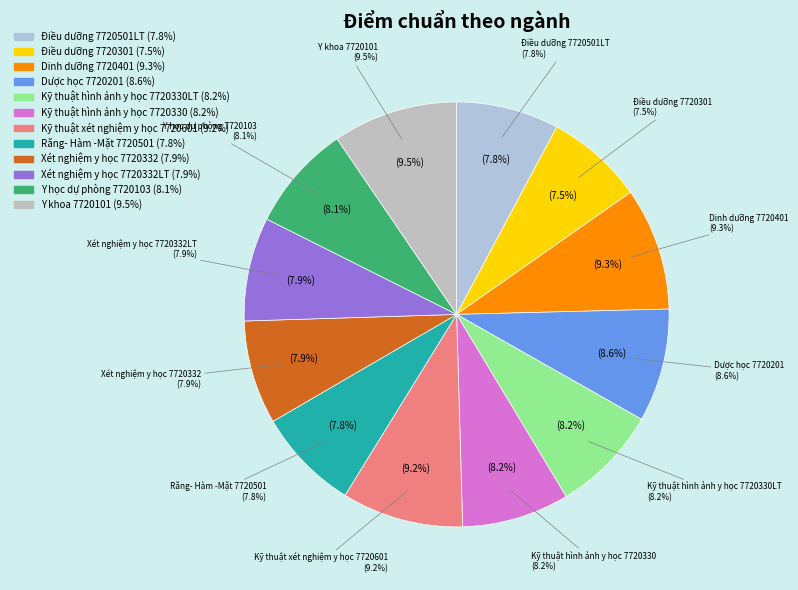

Count the number of slices in the pie.

12